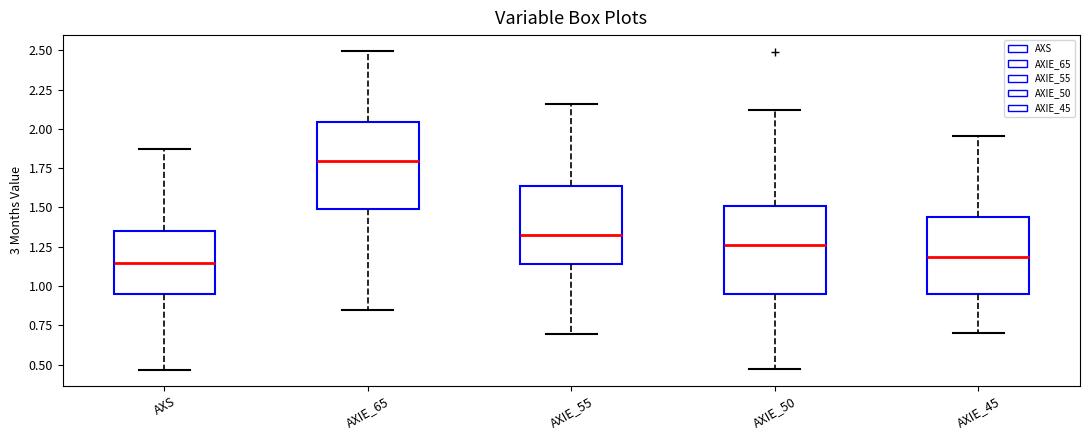

Reading left to right, transcribe this box plot: for each box, give where its median line is, the range the box spans, and where its two whiskers end, as read against the y-axis. The values are not printed on the chart, so give them approximately, as read against the axis.

AXS: median 1.15, box 0.95 to 1.35, whiskers 0.45 to 1.85
AXIE_65: median 1.80, box 1.50 to 2.05, whiskers 0.85 to 2.50
AXIE_55: median 1.35, box 1.15 to 1.65, whiskers 0.70 to 2.15
AXIE_50: median 1.25, box 0.95 to 1.50, whiskers 0.45 to 2.10
AXIE_45: median 1.20, box 0.95 to 1.45, whiskers 0.70 to 1.95